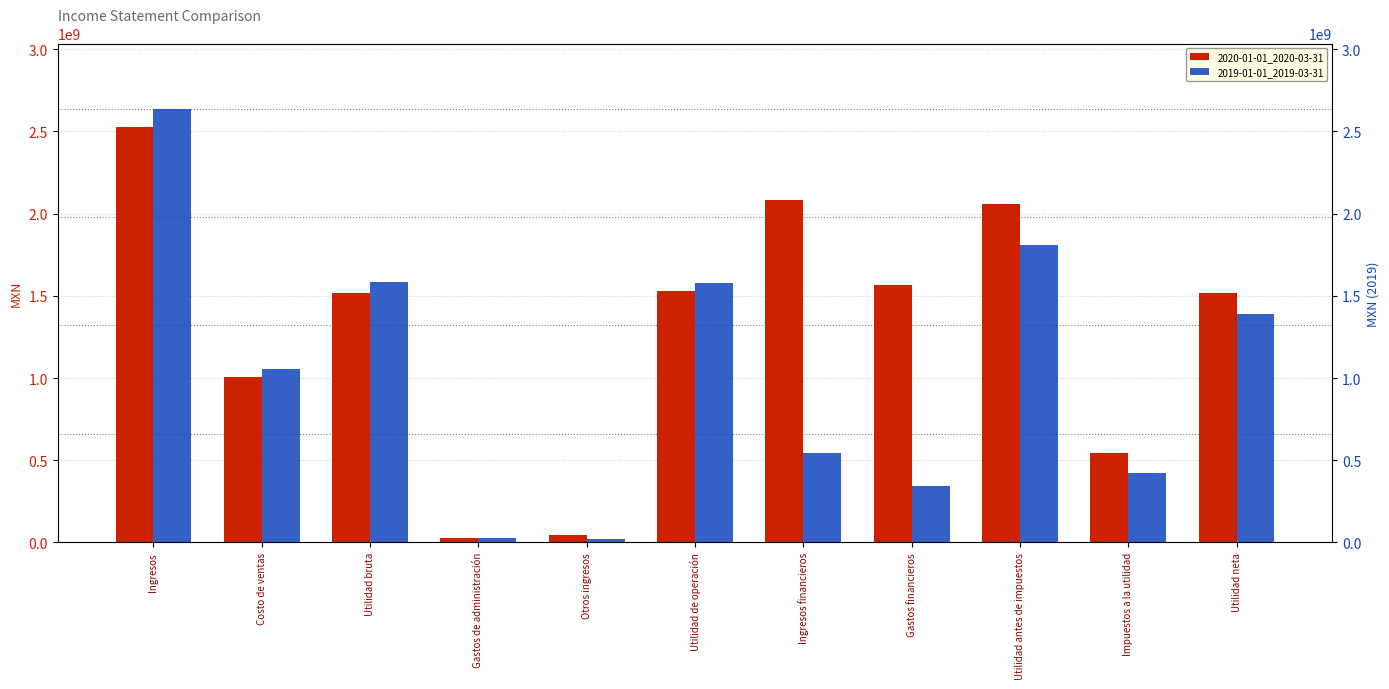

Are the bars grouped side by side (vs. stacked)?

Yes